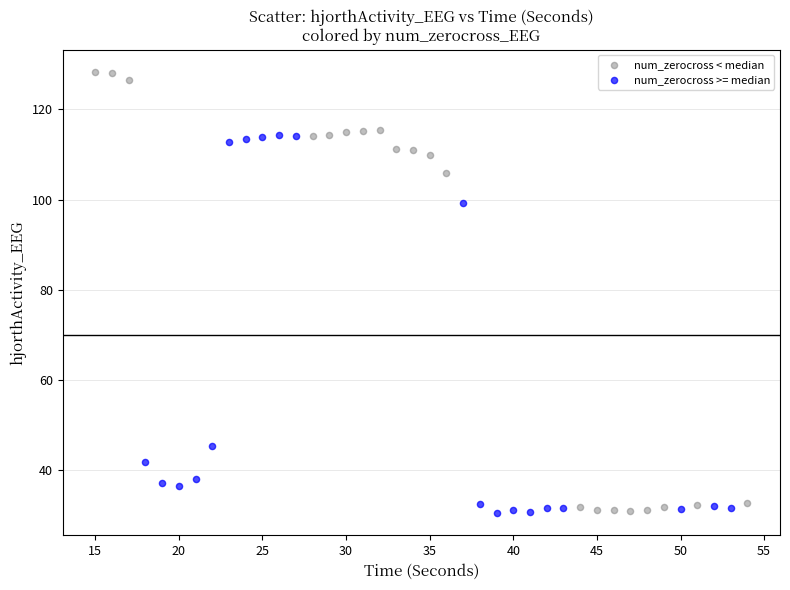

Which series has the largest Y range (max minus min)?

num_zerocross < median